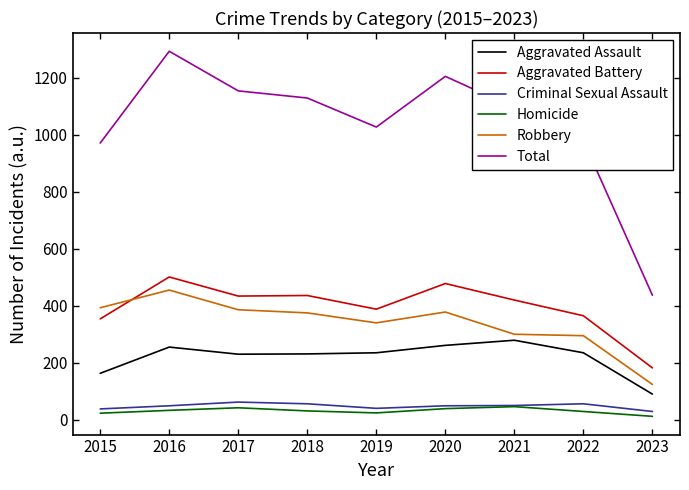

What is the average value of the Aggravated Assault series?

220